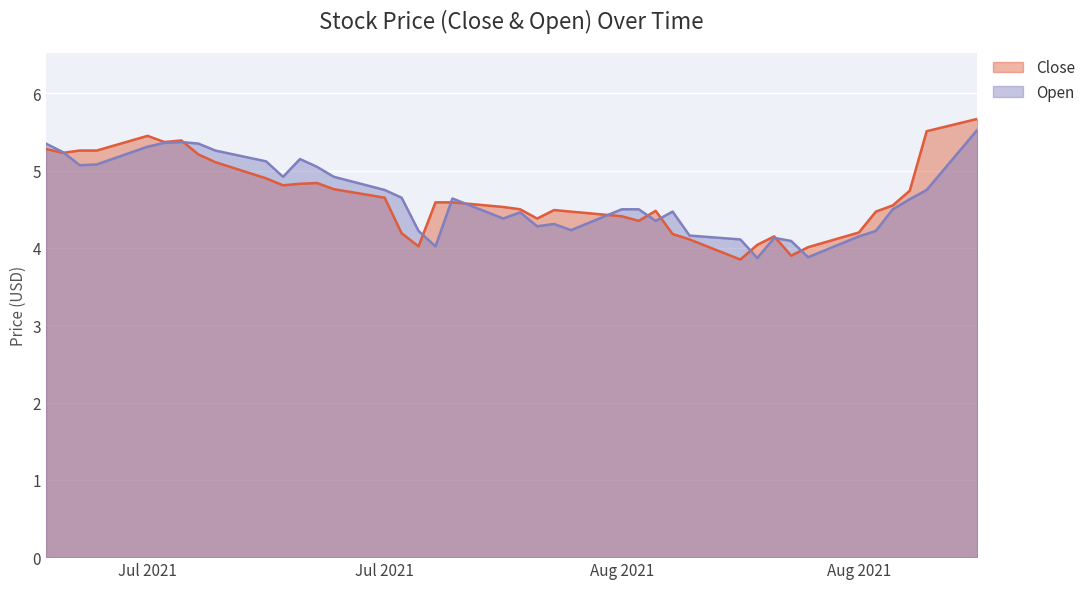

The value of Open at 08/25/2021 is 1.5. True or false?

False